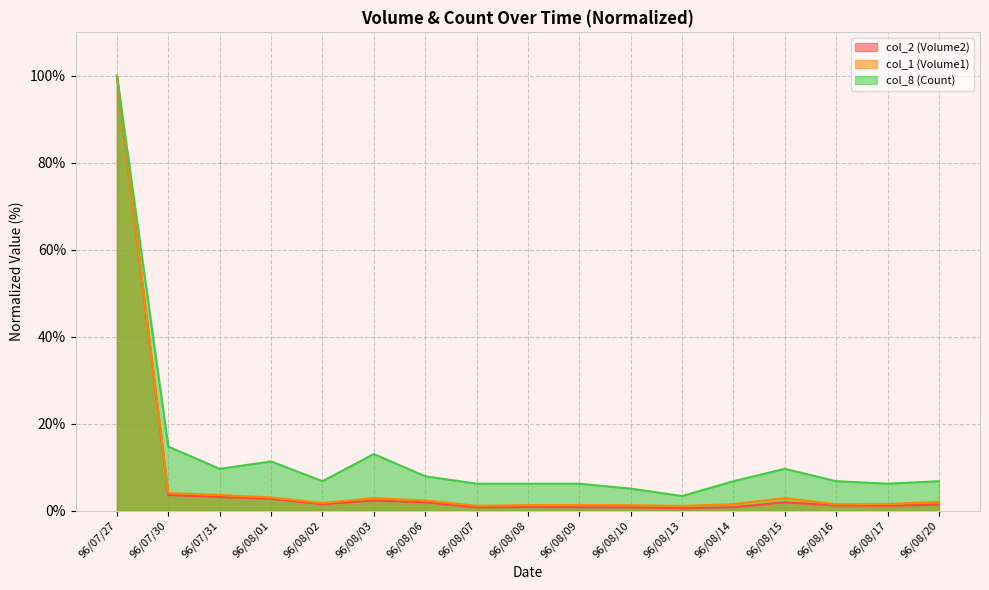

Which series changed the most between 96/08/07 and 96/08/14?

col_8 (Count)